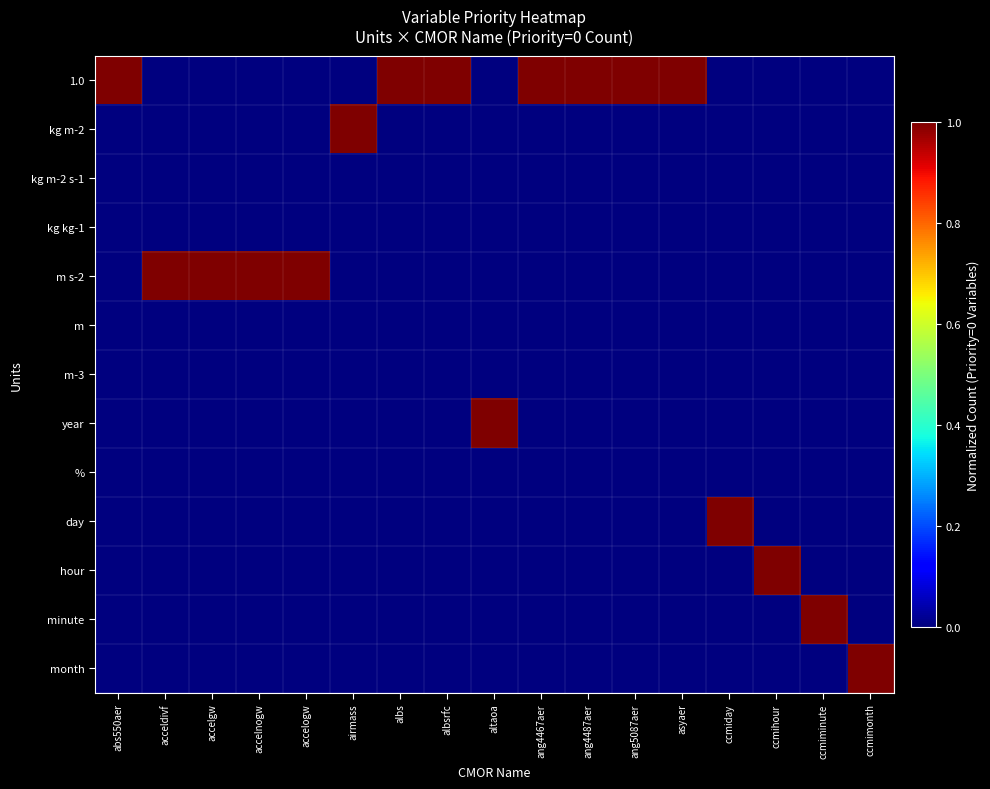

Reading right to left, list all the values displayed in this chart.

1.0: ccmimonth=0.0	ccmiminute=0.0	ccmihour=0.0	ccmiday=0.0	asyaer=1.0	ang5087aer=1.0	ang4487aer=1.0	ang4467aer=1.0	altaoa=0.0	albsrfc=1.0	albs=1.0	airmass=0.0	accelogw=0.0	accelnogw=0.0	accelgw=0.0	acceldivf=0.0	abs550aer=1.0
kg m-2: ccmimonth=0.0	ccmiminute=0.0	ccmihour=0.0	ccmiday=0.0	asyaer=0.0	ang5087aer=0.0	ang4487aer=0.0	ang4467aer=0.0	altaoa=0.0	albsrfc=0.0	albs=0.0	airmass=1.0	accelogw=0.0	accelnogw=0.0	accelgw=0.0	acceldivf=0.0	abs550aer=0.0
kg m-2 s-1: ccmimonth=0.0	ccmiminute=0.0	ccmihour=0.0	ccmiday=0.0	asyaer=0.0	ang5087aer=0.0	ang4487aer=0.0	ang4467aer=0.0	altaoa=0.0	albsrfc=0.0	albs=0.0	airmass=0.0	accelogw=0.0	accelnogw=0.0	accelgw=0.0	acceldivf=0.0	abs550aer=0.0
kg kg-1: ccmimonth=0.0	ccmiminute=0.0	ccmihour=0.0	ccmiday=0.0	asyaer=0.0	ang5087aer=0.0	ang4487aer=0.0	ang4467aer=0.0	altaoa=0.0	albsrfc=0.0	albs=0.0	airmass=0.0	accelogw=0.0	accelnogw=0.0	accelgw=0.0	acceldivf=0.0	abs550aer=0.0
m s-2: ccmimonth=0.0	ccmiminute=0.0	ccmihour=0.0	ccmiday=0.0	asyaer=0.0	ang5087aer=0.0	ang4487aer=0.0	ang4467aer=0.0	altaoa=0.0	albsrfc=0.0	albs=0.0	airmass=0.0	accelogw=1.0	accelnogw=1.0	accelgw=1.0	acceldivf=1.0	abs550aer=0.0
m: ccmimonth=0.0	ccmiminute=0.0	ccmihour=0.0	ccmiday=0.0	asyaer=0.0	ang5087aer=0.0	ang4487aer=0.0	ang4467aer=0.0	altaoa=0.0	albsrfc=0.0	albs=0.0	airmass=0.0	accelogw=0.0	accelnogw=0.0	accelgw=0.0	acceldivf=0.0	abs550aer=0.0
m-3: ccmimonth=0.0	ccmiminute=0.0	ccmihour=0.0	ccmiday=0.0	asyaer=0.0	ang5087aer=0.0	ang4487aer=0.0	ang4467aer=0.0	altaoa=0.0	albsrfc=0.0	albs=0.0	airmass=0.0	accelogw=0.0	accelnogw=0.0	accelgw=0.0	acceldivf=0.0	abs550aer=0.0
year: ccmimonth=0.0	ccmiminute=0.0	ccmihour=0.0	ccmiday=0.0	asyaer=0.0	ang5087aer=0.0	ang4487aer=0.0	ang4467aer=0.0	altaoa=1.0	albsrfc=0.0	albs=0.0	airmass=0.0	accelogw=0.0	accelnogw=0.0	accelgw=0.0	acceldivf=0.0	abs550aer=0.0
%: ccmimonth=0.0	ccmiminute=0.0	ccmihour=0.0	ccmiday=0.0	asyaer=0.0	ang5087aer=0.0	ang4487aer=0.0	ang4467aer=0.0	altaoa=0.0	albsrfc=0.0	albs=0.0	airmass=0.0	accelogw=0.0	accelnogw=0.0	accelgw=0.0	acceldivf=0.0	abs550aer=0.0
day: ccmimonth=0.0	ccmiminute=0.0	ccmihour=0.0	ccmiday=1.0	asyaer=0.0	ang5087aer=0.0	ang4487aer=0.0	ang4467aer=0.0	altaoa=0.0	albsrfc=0.0	albs=0.0	airmass=0.0	accelogw=0.0	accelnogw=0.0	accelgw=0.0	acceldivf=0.0	abs550aer=0.0
hour: ccmimonth=0.0	ccmiminute=0.0	ccmihour=1.0	ccmiday=0.0	asyaer=0.0	ang5087aer=0.0	ang4487aer=0.0	ang4467aer=0.0	altaoa=0.0	albsrfc=0.0	albs=0.0	airmass=0.0	accelogw=0.0	accelnogw=0.0	accelgw=0.0	acceldivf=0.0	abs550aer=0.0
minute: ccmimonth=0.0	ccmiminute=1.0	ccmihour=0.0	ccmiday=0.0	asyaer=0.0	ang5087aer=0.0	ang4487aer=0.0	ang4467aer=0.0	altaoa=0.0	albsrfc=0.0	albs=0.0	airmass=0.0	accelogw=0.0	accelnogw=0.0	accelgw=0.0	acceldivf=0.0	abs550aer=0.0
month: ccmimonth=1.0	ccmiminute=0.0	ccmihour=0.0	ccmiday=0.0	asyaer=0.0	ang5087aer=0.0	ang4487aer=0.0	ang4467aer=0.0	altaoa=0.0	albsrfc=0.0	albs=0.0	airmass=0.0	accelogw=0.0	accelnogw=0.0	accelgw=0.0	acceldivf=0.0	abs550aer=0.0